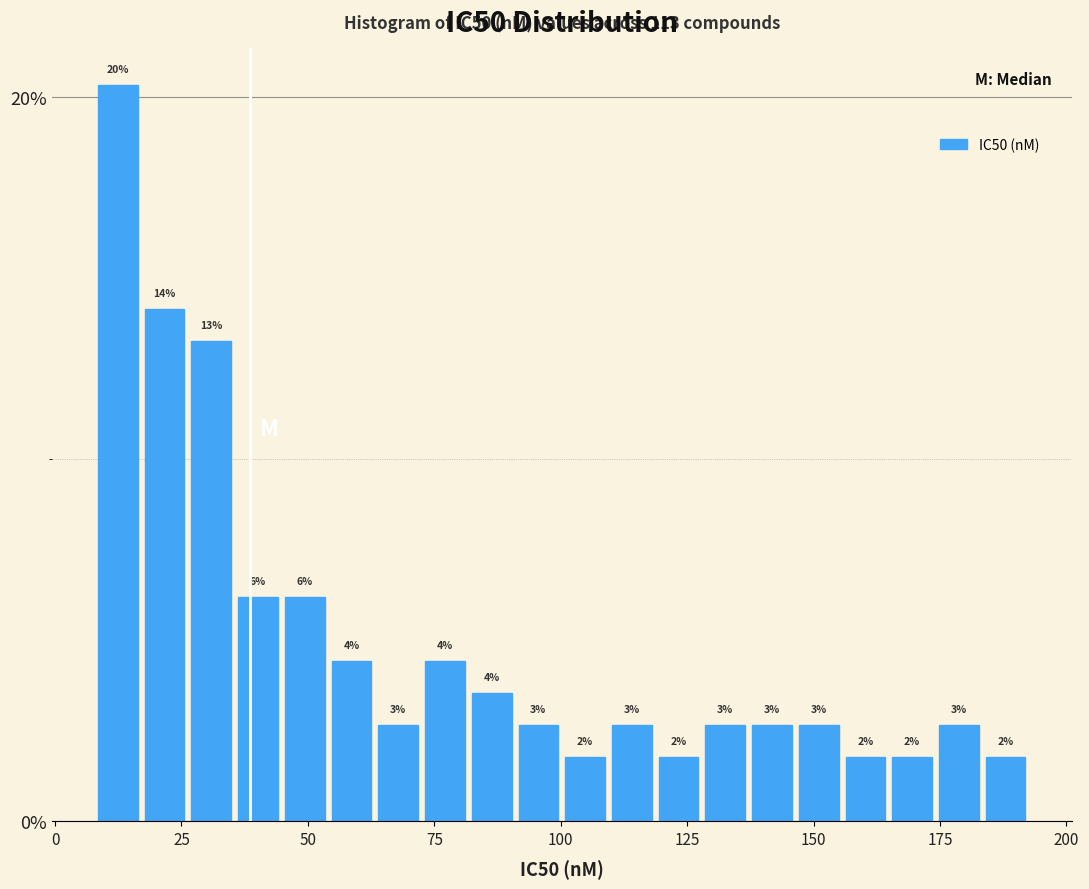

Read against the x-axis, roughly where is the centre of the tallest bar?

10